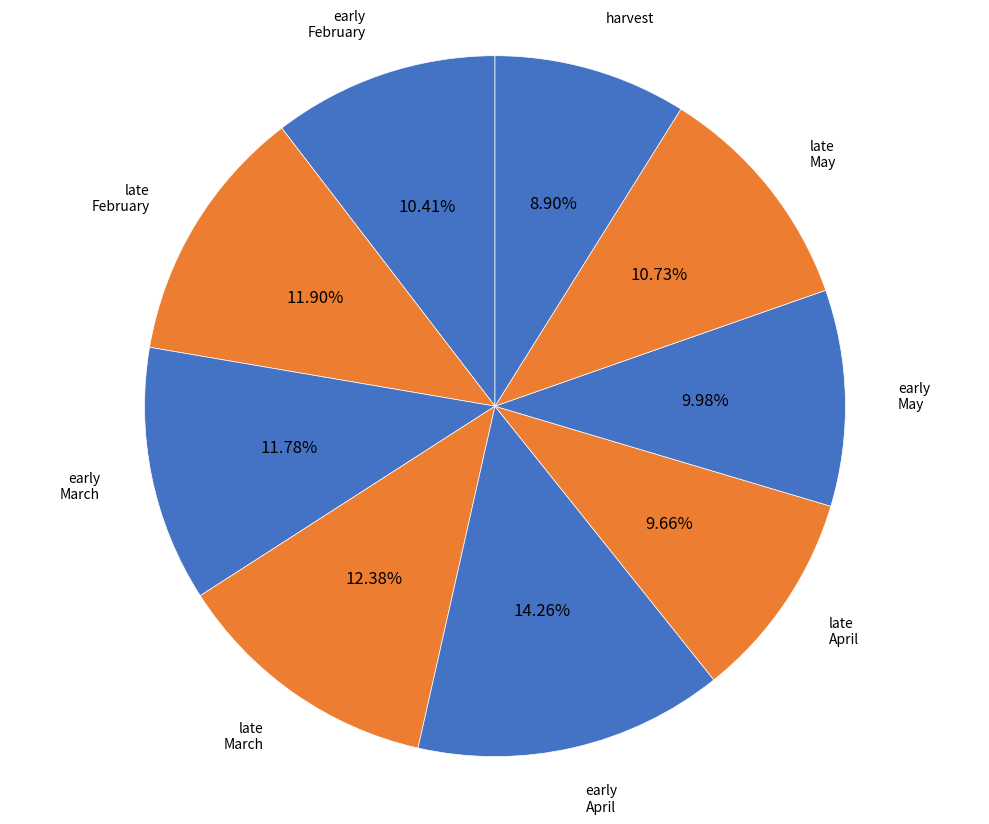

To the nearest percent, what is the difference between the largest and smallest slice percentages?

5%